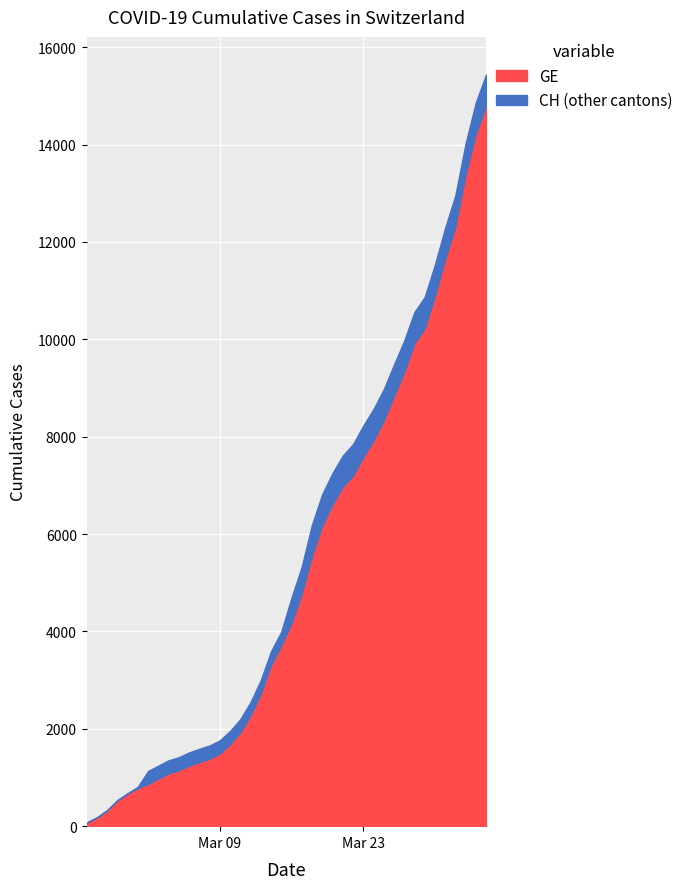

What are all the series names shown in the legend?

GE, CH (other cantons)